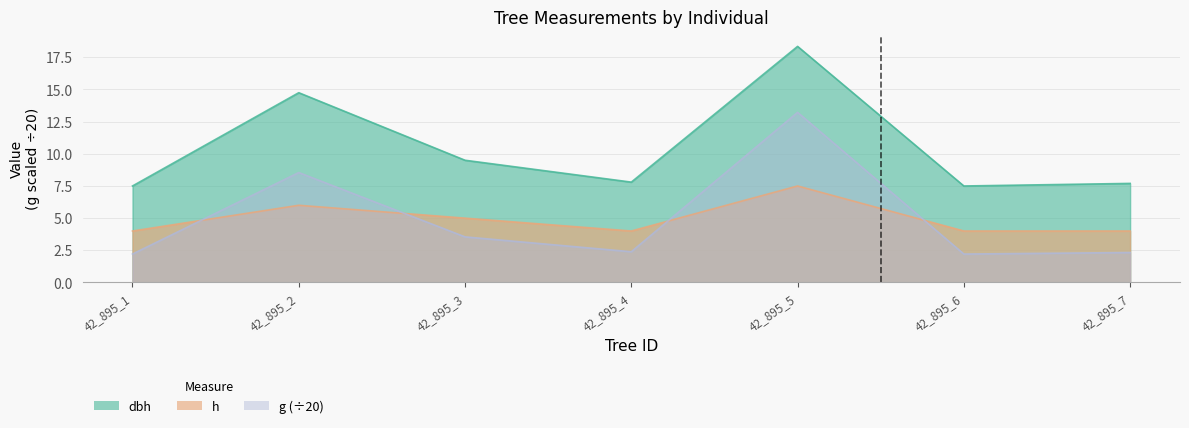

In h, how many points are higher than both neighbors (excluding endpoints)?

2